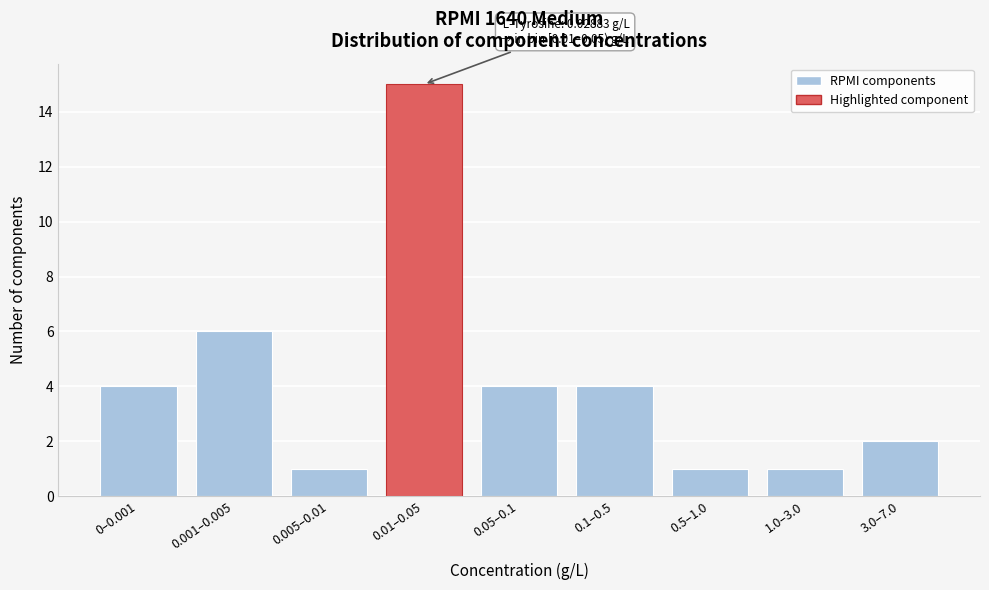

Reading left to right, list all the values displayed in this chart.

4	6	1	15	4	4	1	1	2